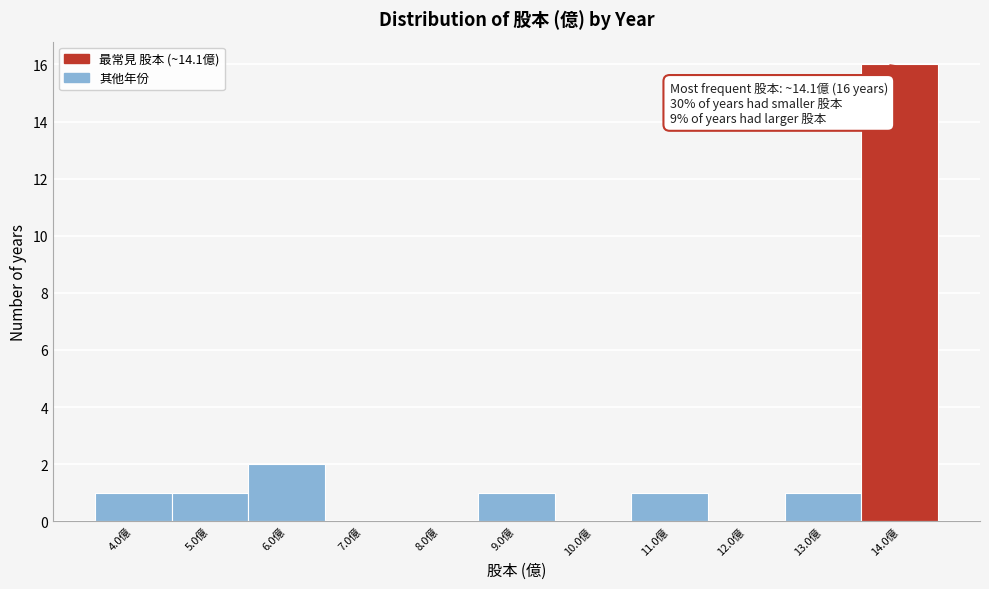

Reading left to right, extract all data points from this chart.

4.0億=1	5.0億=1	6.0億=2	7.0億=0	8.0億=0	9.0億=1	10.0億=0	11.0億=1	12.0億=0	13.0億=1	14.0億=16